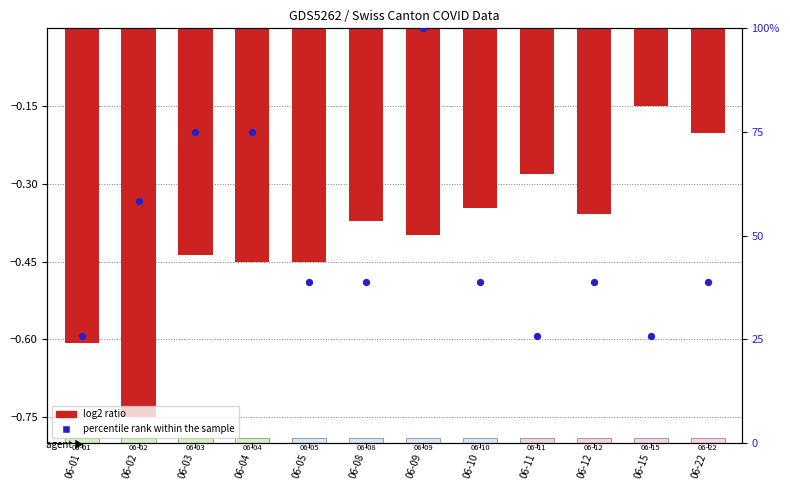

Which series reaches the maximum Y coordinate?

percentile rank within the sample